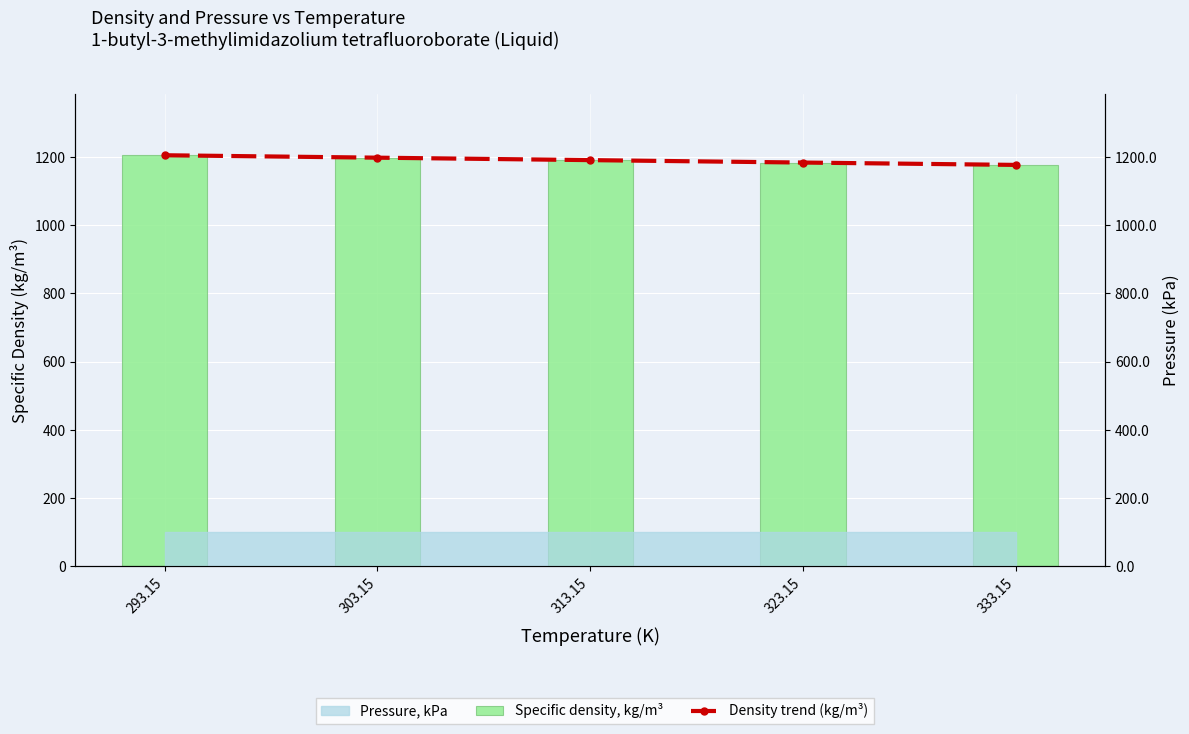

Are the bars horizontal?

No